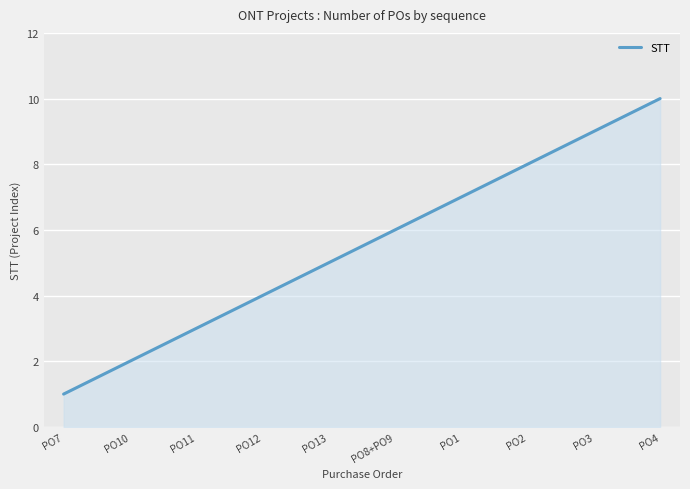

List the labels in order of value, smallest first.

PO7, PO10, PO11, PO12, PO13, PO8+PO9, PO1, PO2, PO3, PO4